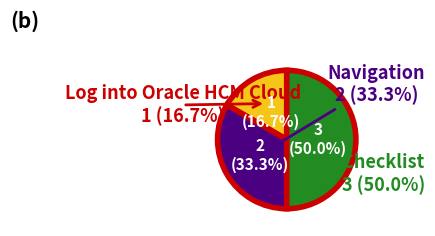

Between Log into Oracle HCM Cloud and Navigation, which is larger?

Navigation